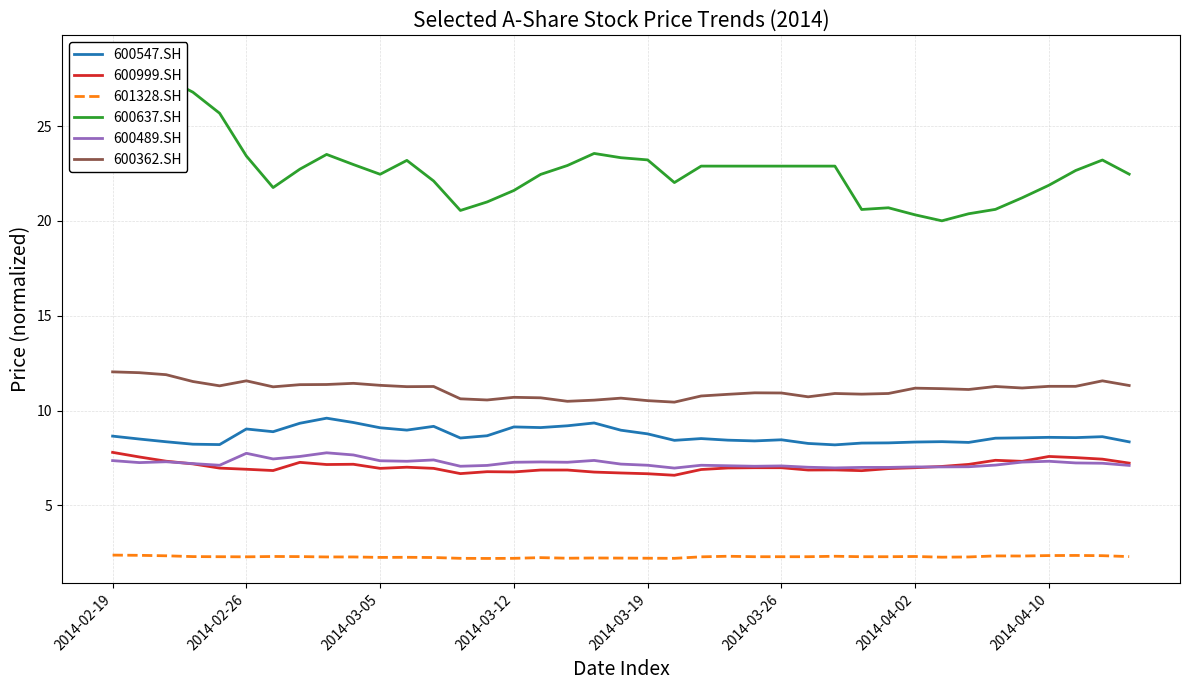

The 600547.SH series shows 8.6 at 2014-04-10. True or false?

True